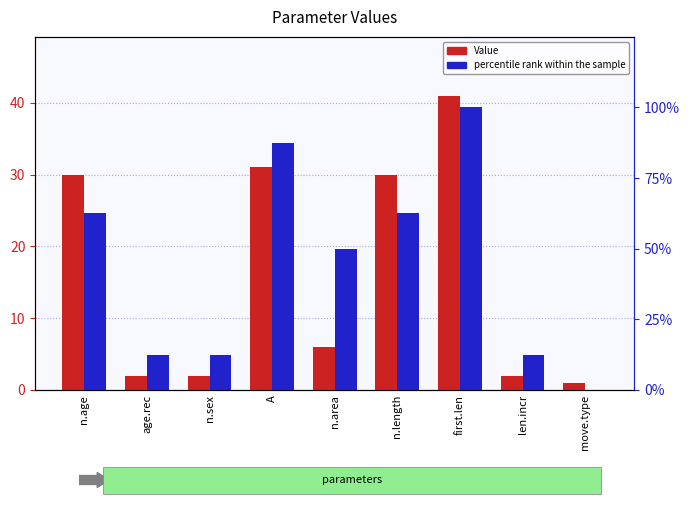

What is the highest value of the Value series?

41.0